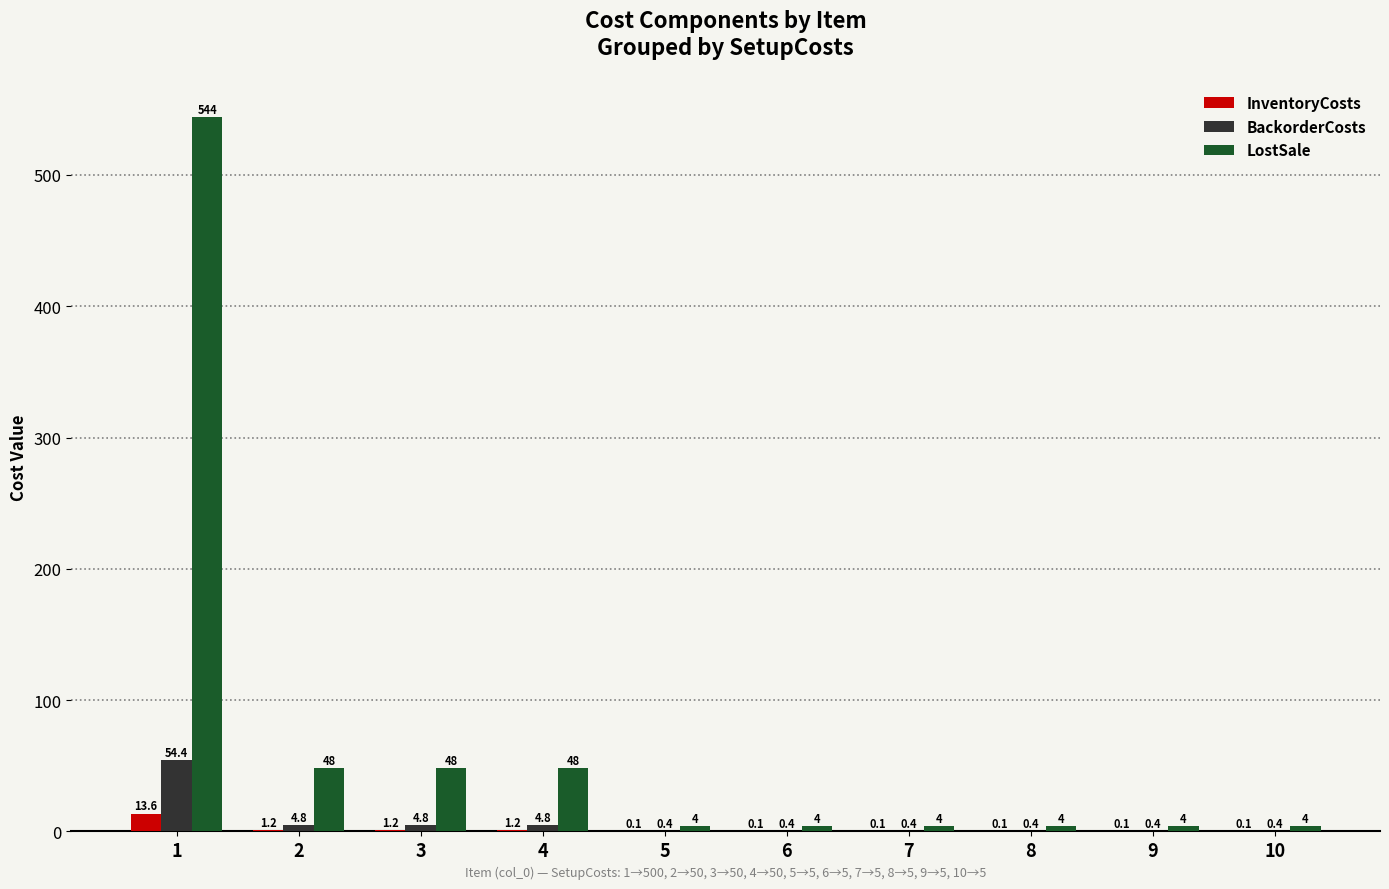

Are the bars grouped side by side (vs. stacked)?

Yes